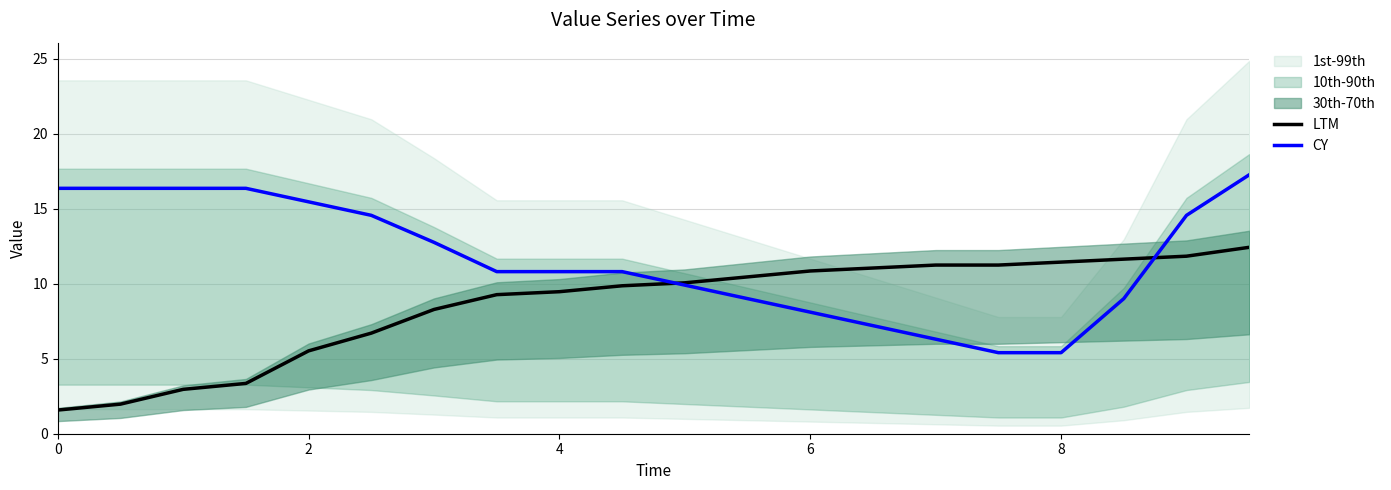

Is it true that LTM equals 16.9 at 4?

False